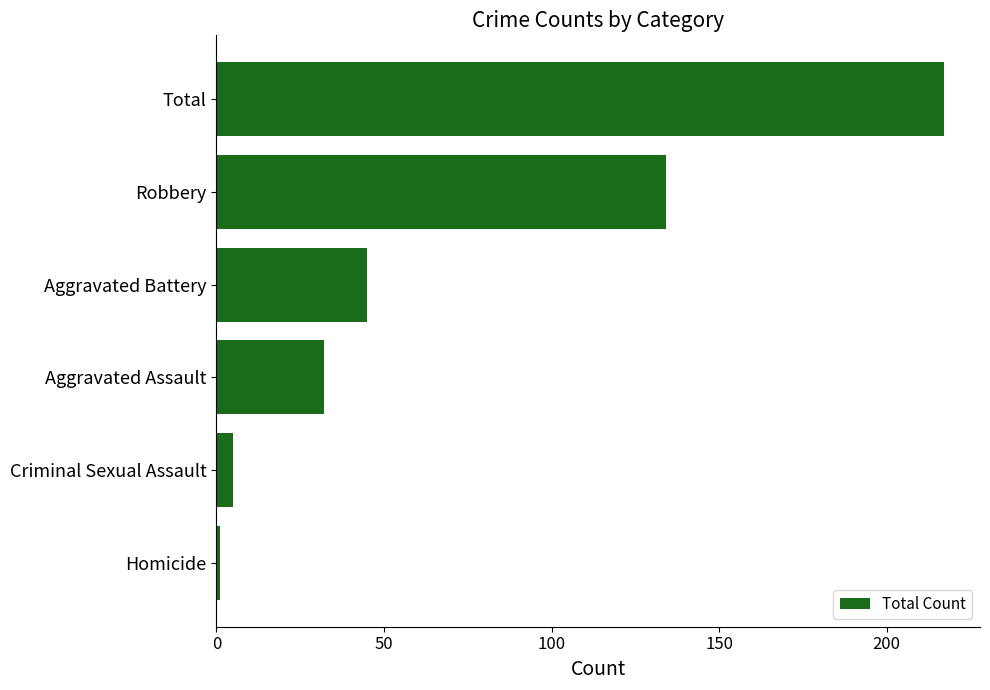

How many bars are there in total?

6